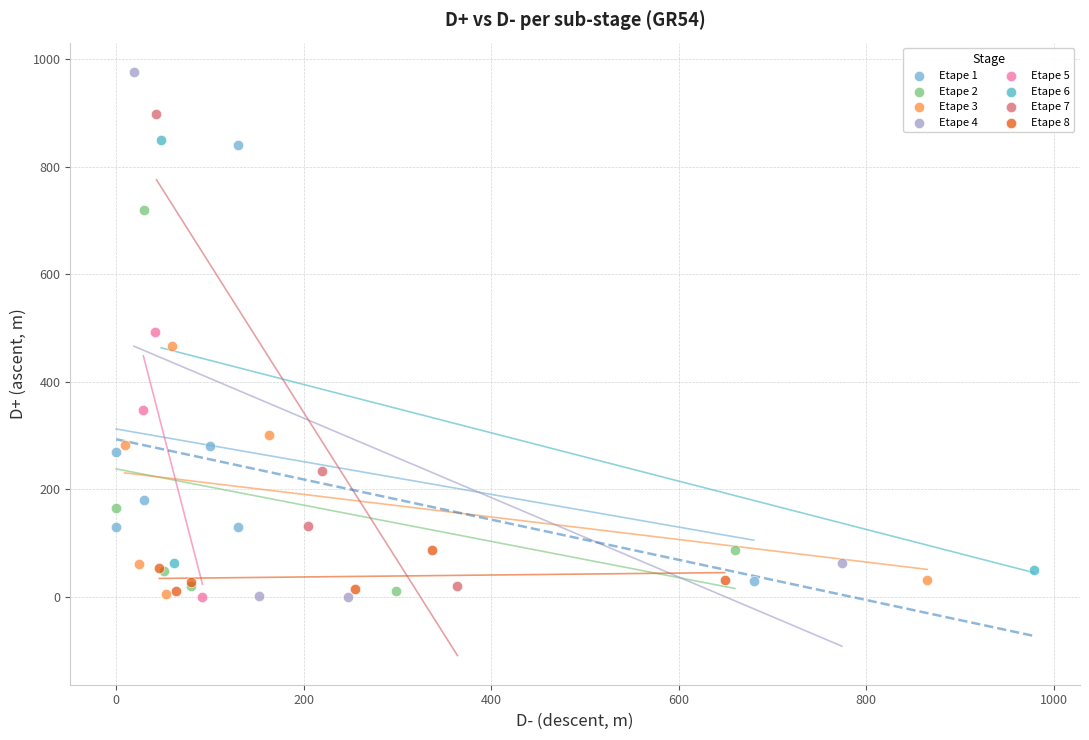

Which series has the largest Y range (max minus min)?

Etape 4